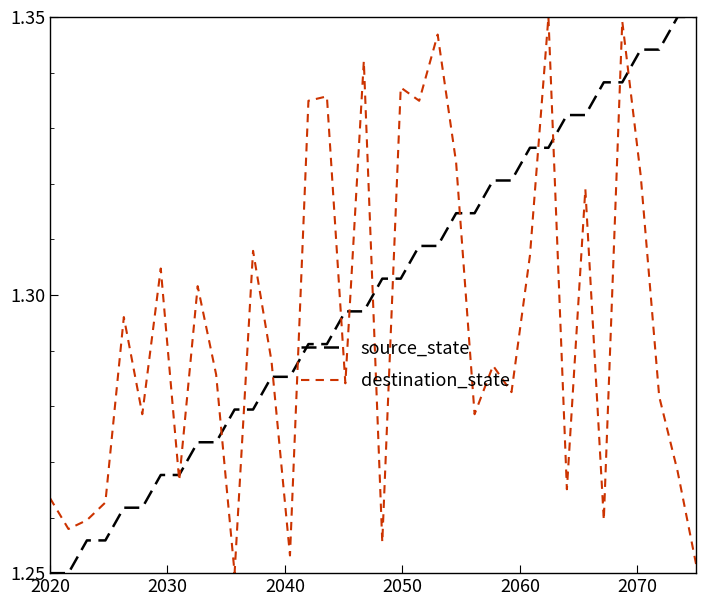

Which series has the largest total across all categories?

source_state